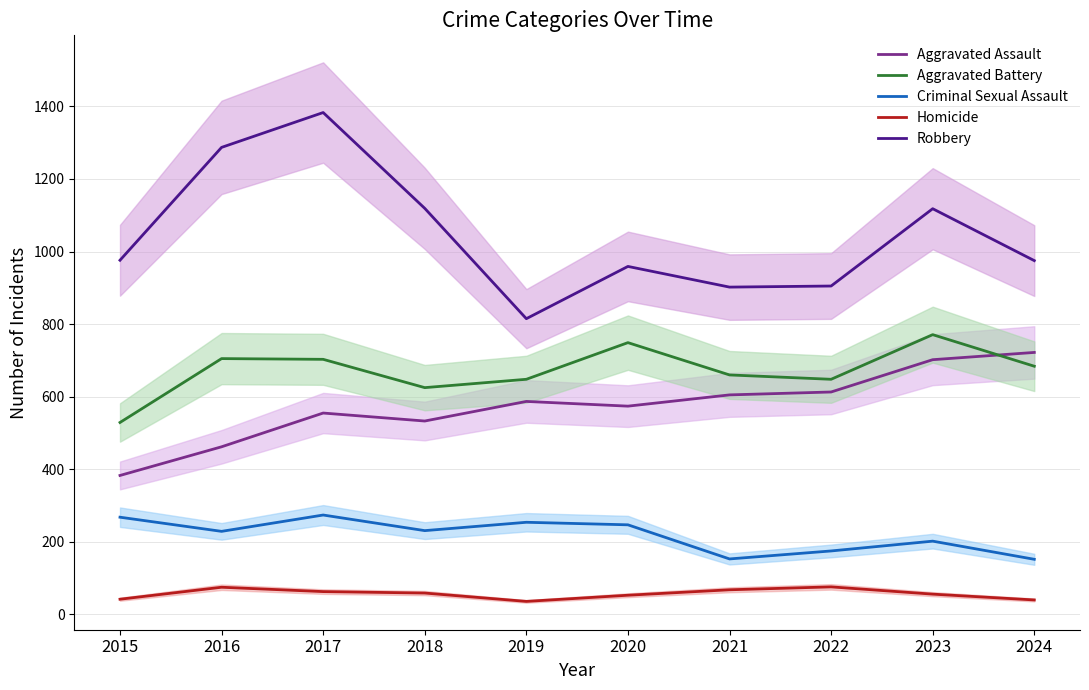

True or false: Homicide and Criminal Sexual Assault cross at least once.

False